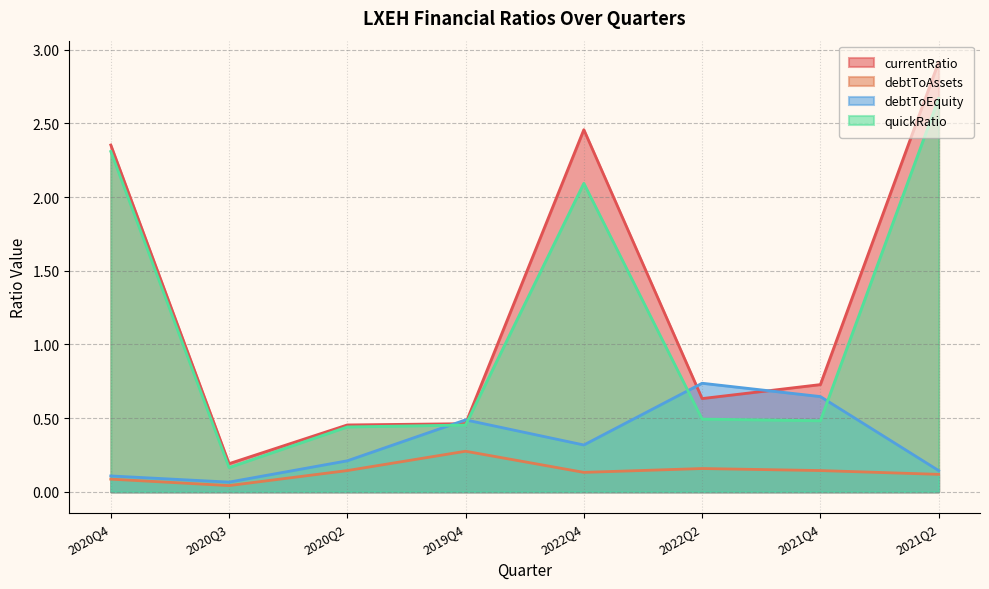

What are all the series names shown in the legend?

currentRatio, debtToAssets, debtToEquity, quickRatio